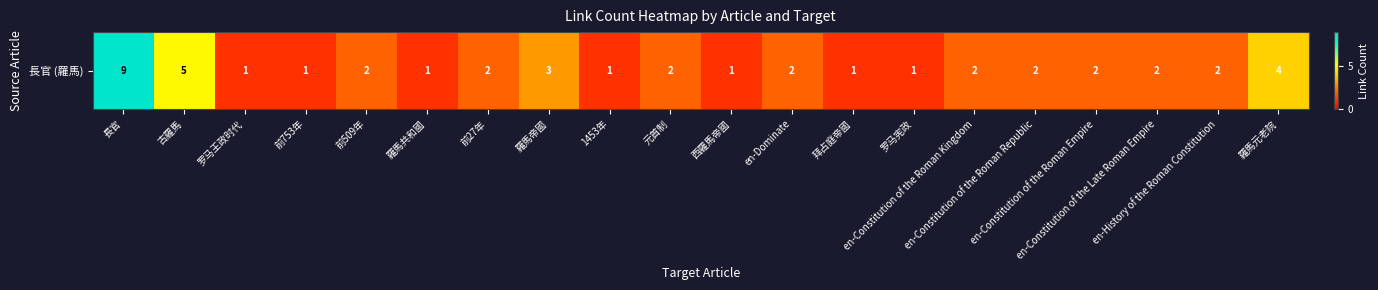

List the labels in order of value, smallest first.

罗马王政时代, 前753年, 羅馬共和國, 1453年, 西羅馬帝國, 拜占庭帝國, 罗马宪政, 前509年, 前27年, 元首制, en-Dominate, en-Constitution of the Roman Kingdom, en-Constitution of the Roman Republic, en-Constitution of the Roman Empire, en-Constitution of the Late Roman Empire, en-History of the Roman Constitution, 羅馬帝國, 羅馬元老院, 古羅馬, 長官